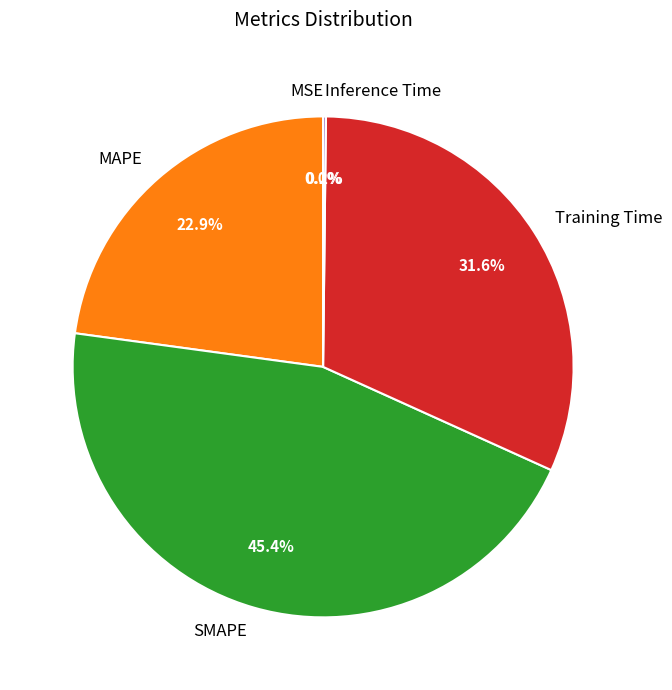

Does any single category account for the majority?

No